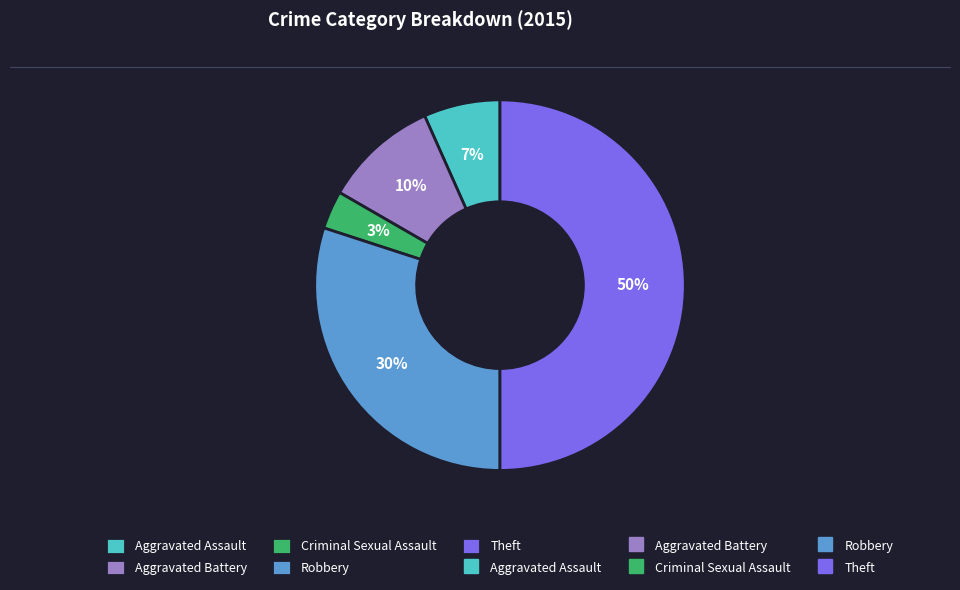

To the nearest percent, what is the difference between the largest and smallest slice percentages?

47%